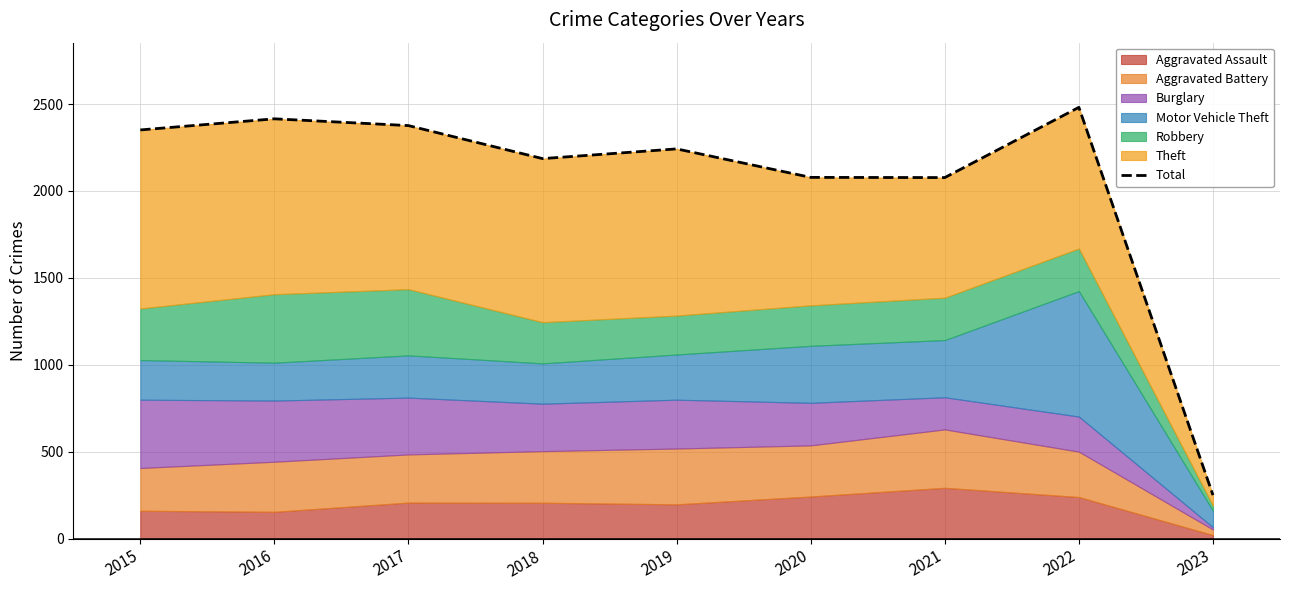

At which category does the data reach its first local valley?

2018